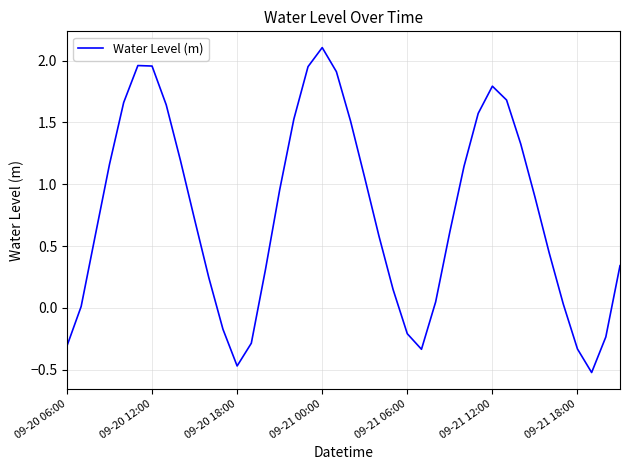

What is the maximum value shown in the chart?

2.1